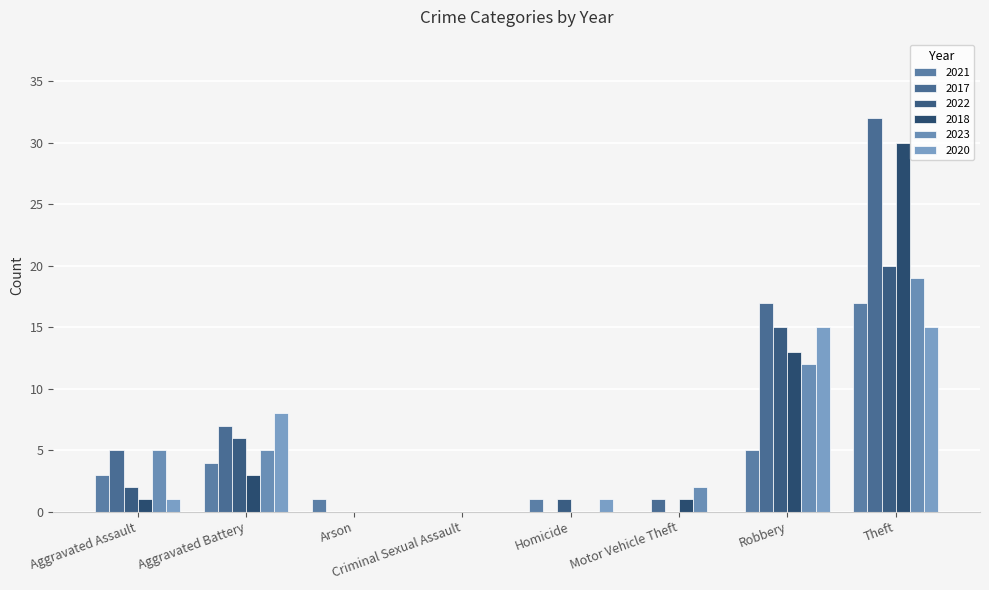

Count the number of categories in the chart.

8